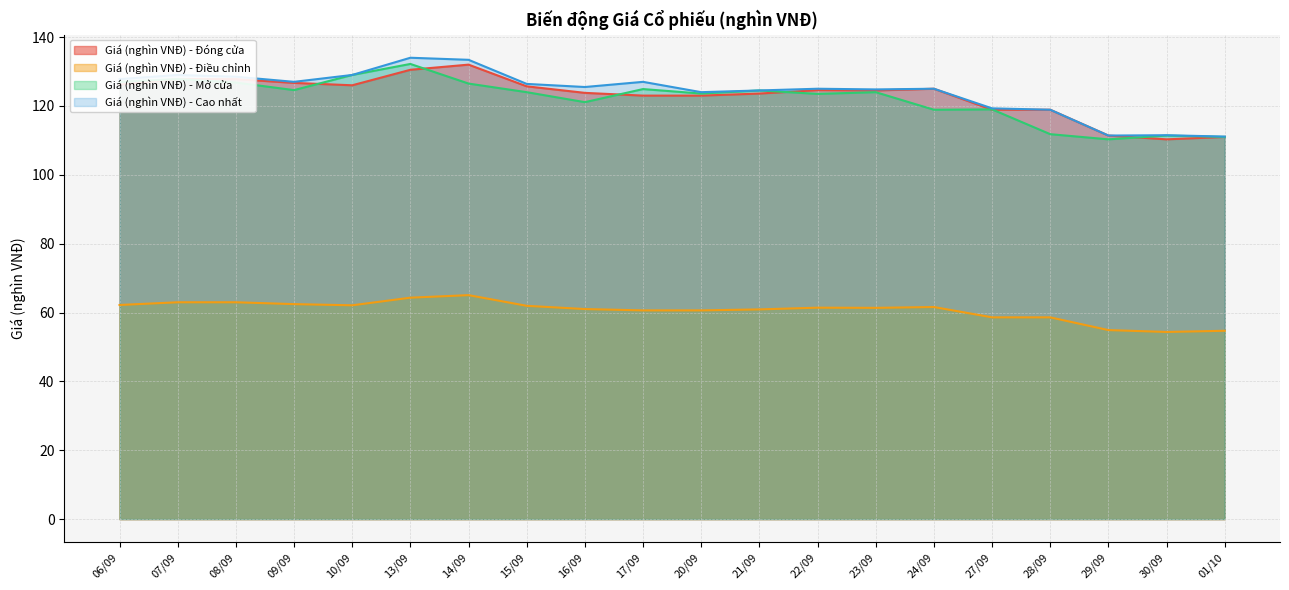

How many interior local peaks does the Giá (nghìn VNĐ) - Điều chỉnh series have?

3